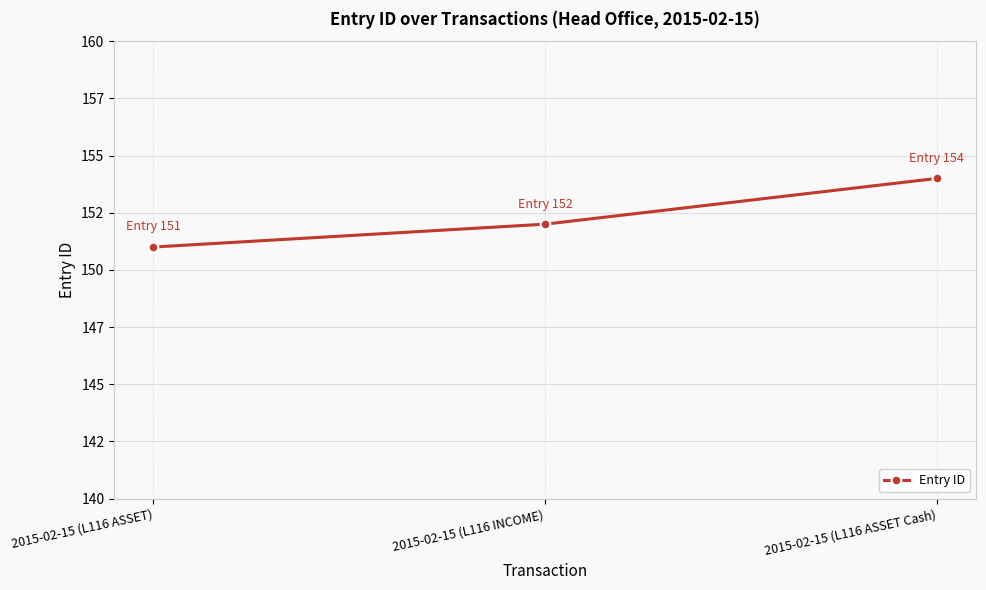

Which label corresponds to the largest value in the chart?

2015-02-15 (L116 ASSET Cash)